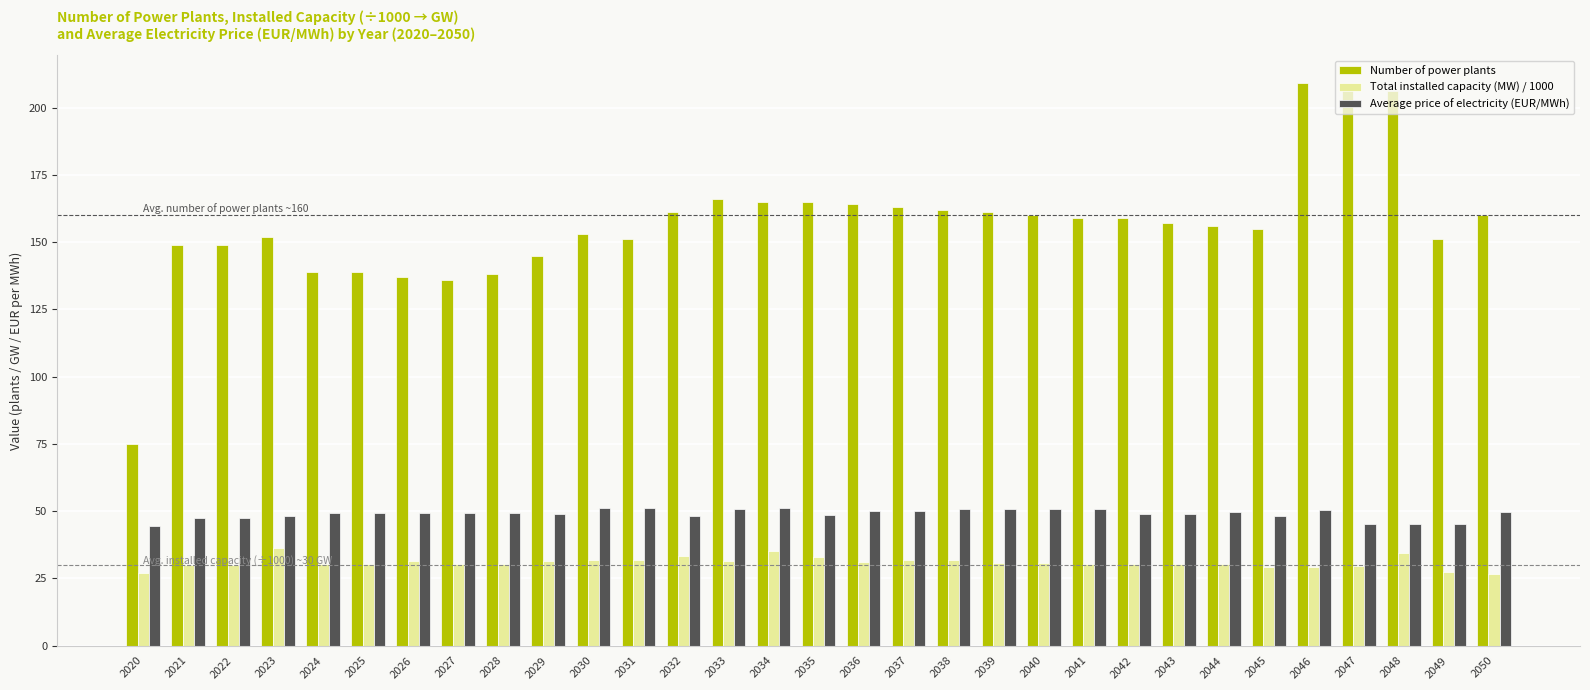

Count the number of data series in this chart.

3